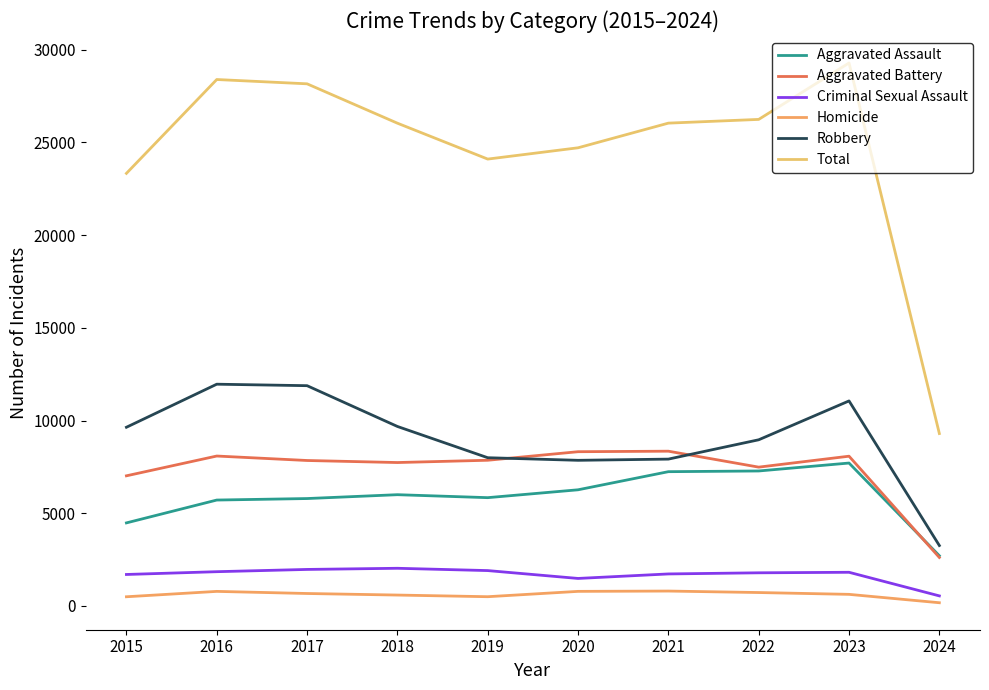

Is the value of Total at 2022 greater than the value of Aggravated Battery at 2020?

Yes